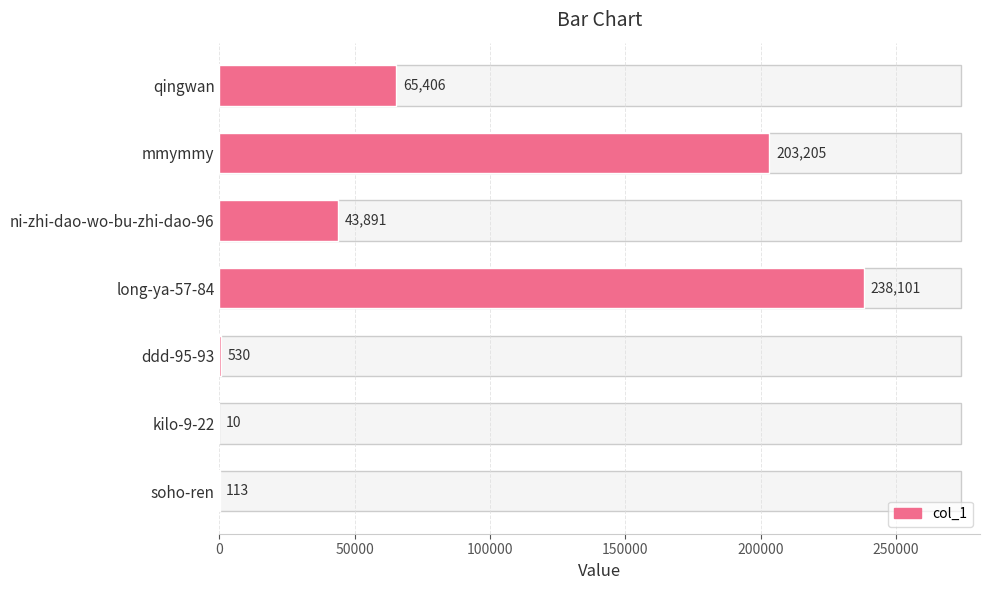

How many distinct data groups are displayed?

1